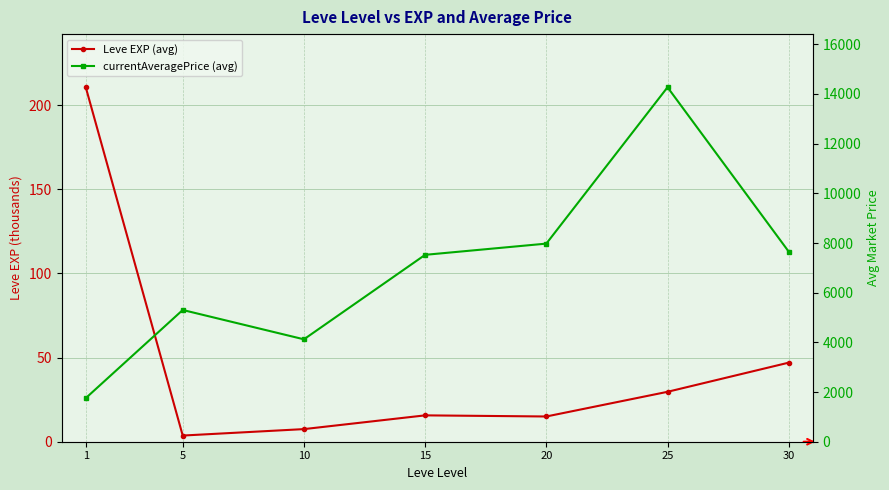

What is the sum of all Leve EXP (avg) values?

329.2